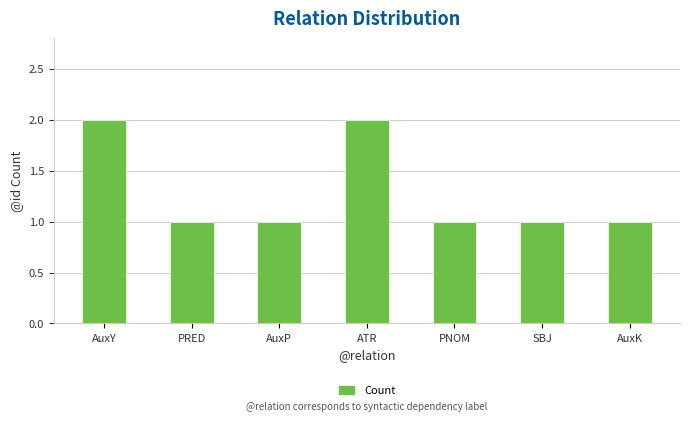

Reading left to right, what are all the values shown in this chart?

2	1	1	2	1	1	1